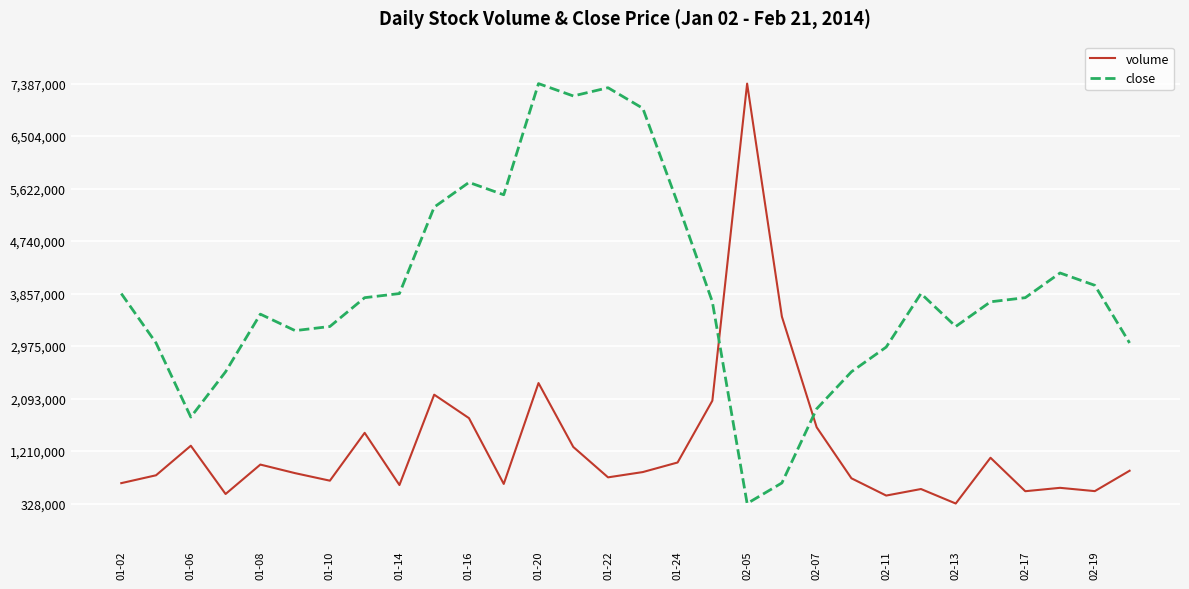

Between which two adjacent categories do close and volume first intersect?

17 and 18